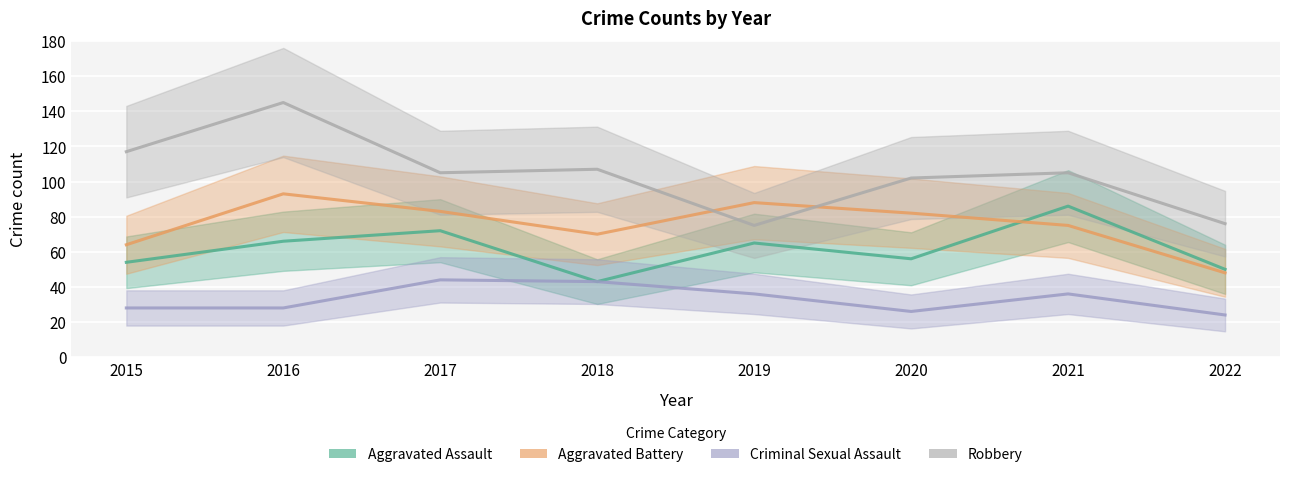

Is it true that Aggravated Assault equals 38 at 2015?

False